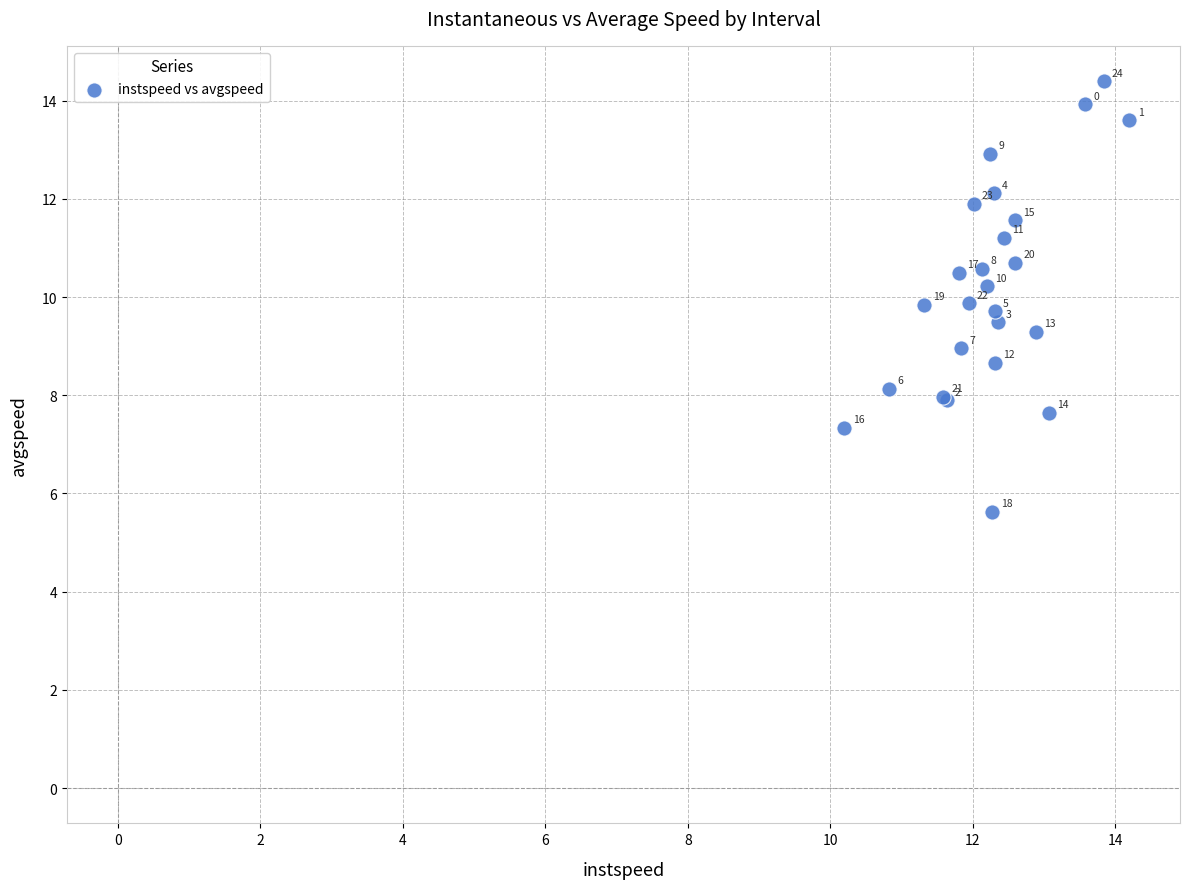

What Y value in the scatter plot is closest to 10?

9.9